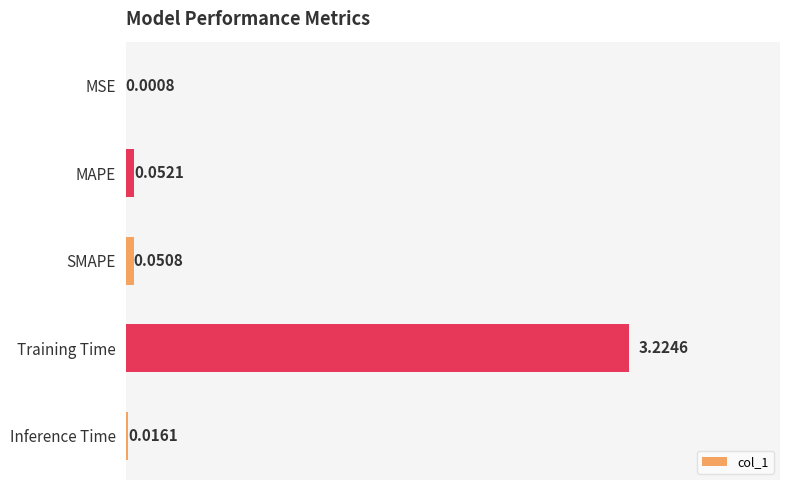

Does the chart contain stacked bars?

No